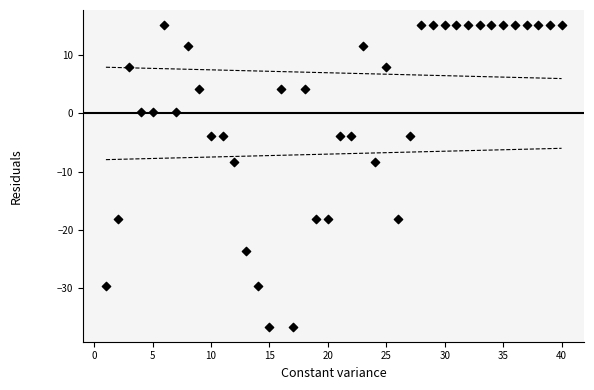

What is the range of Y values (max minus min)?

51.9